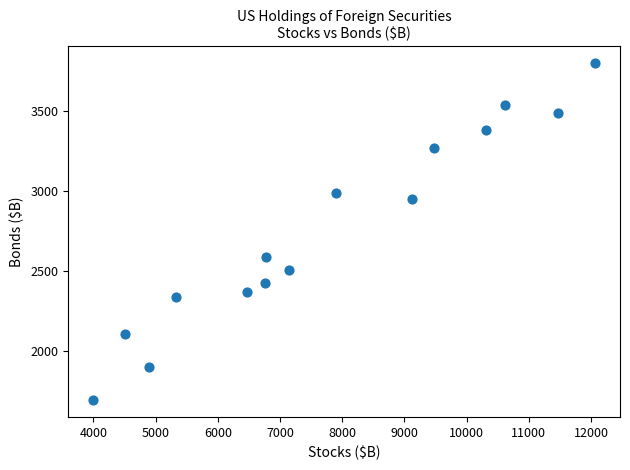

What is the range of Y values (max minus min)?

2103.7